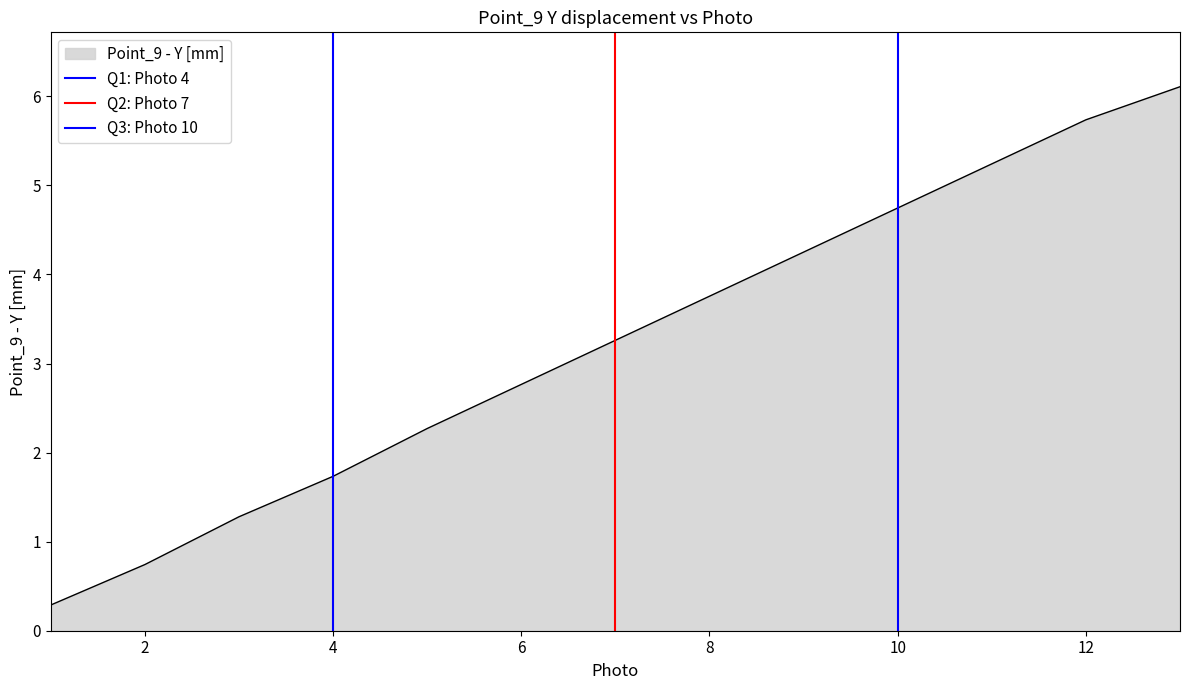

The value of Q1: Photo 4 at 4 is 1. True or false?

True